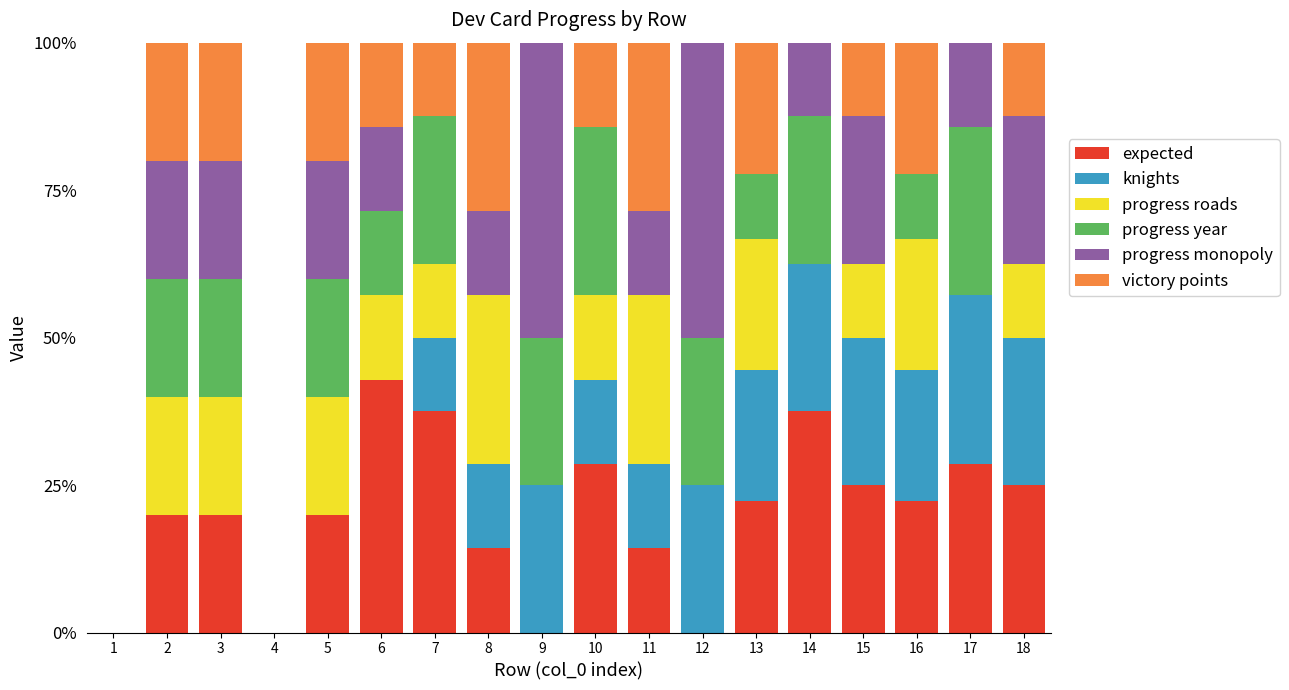

What is the total value across all series at 15?

100.0